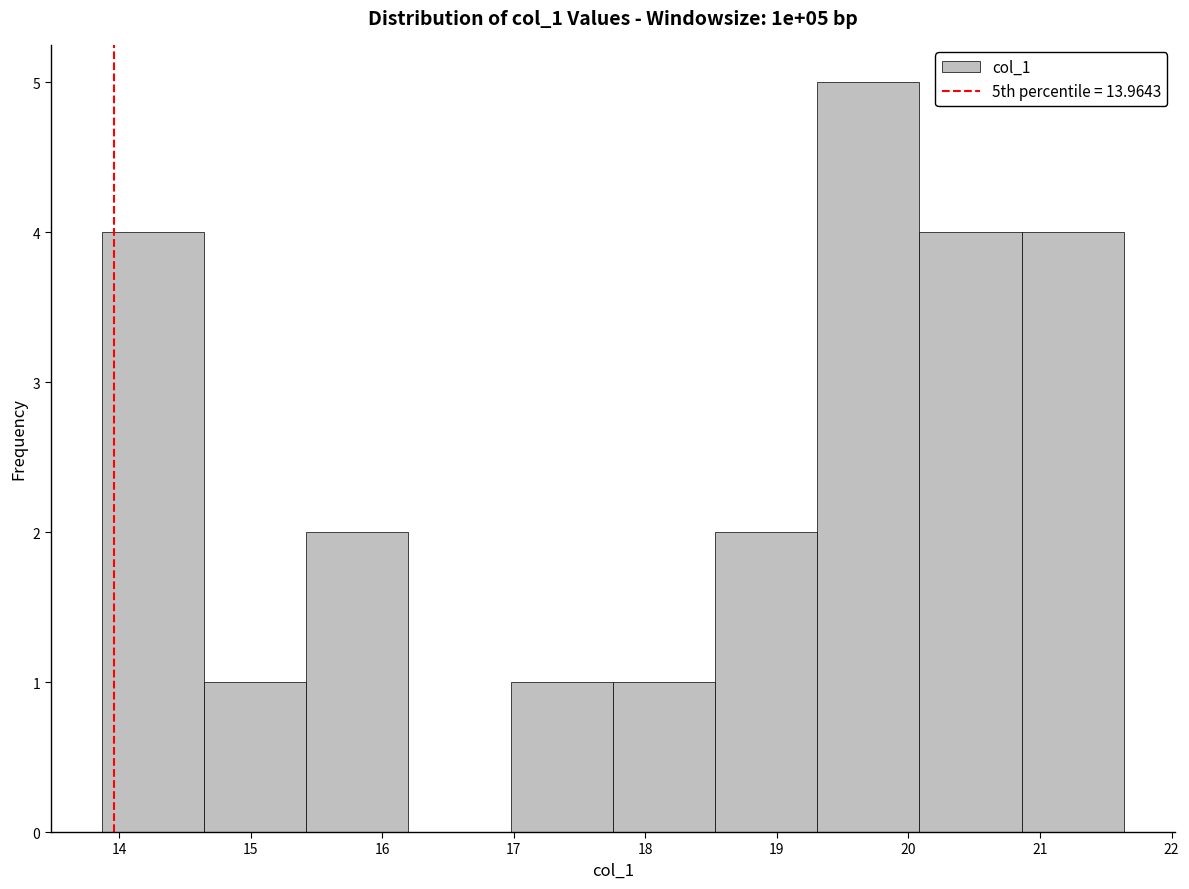

Over which range of the x-axis is the bar tallest?

19.3 to 20.1